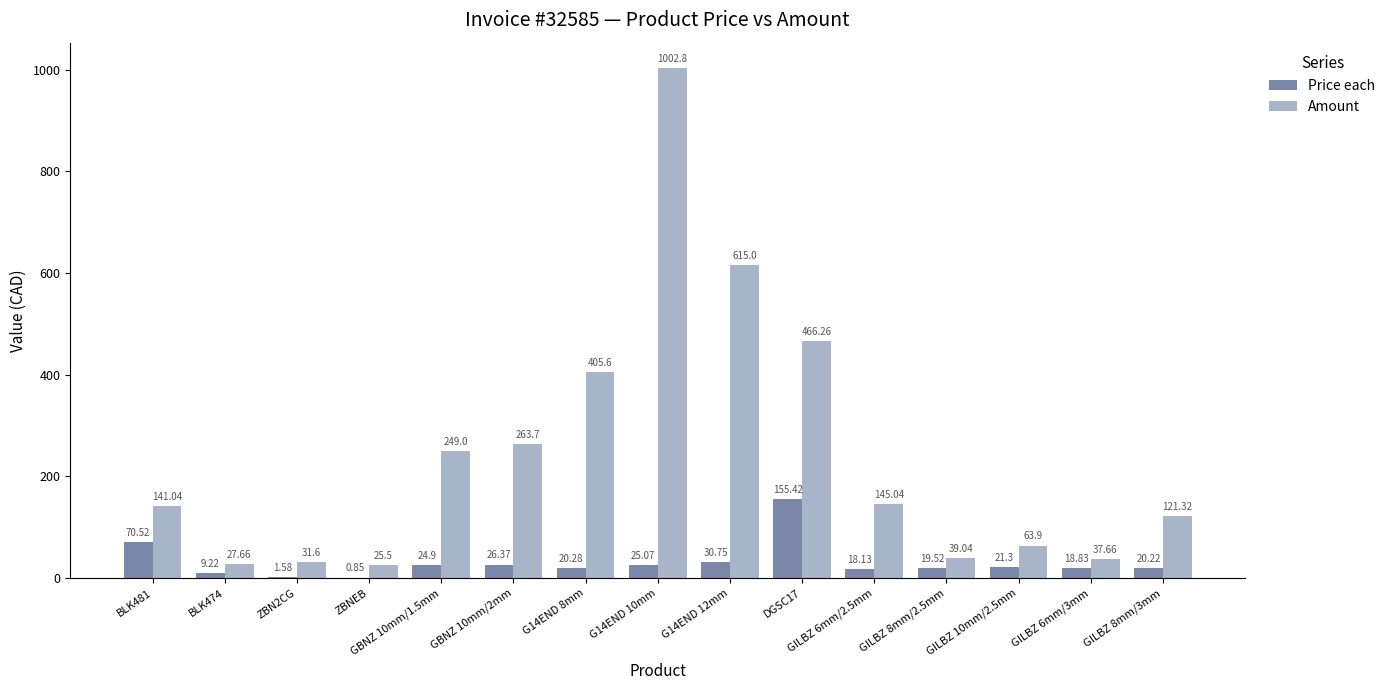

How many values in the Price each series exceed 20?

9